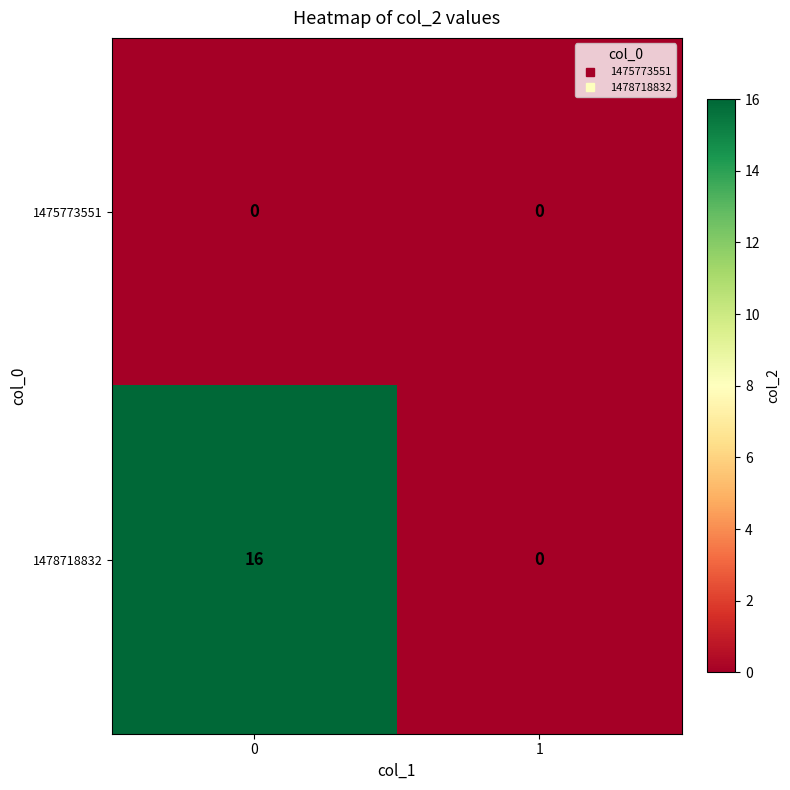

Reading left to right, what are all the values shown in this chart?

1475773551: 0=0	1=0
1478718832: 0=16	1=0